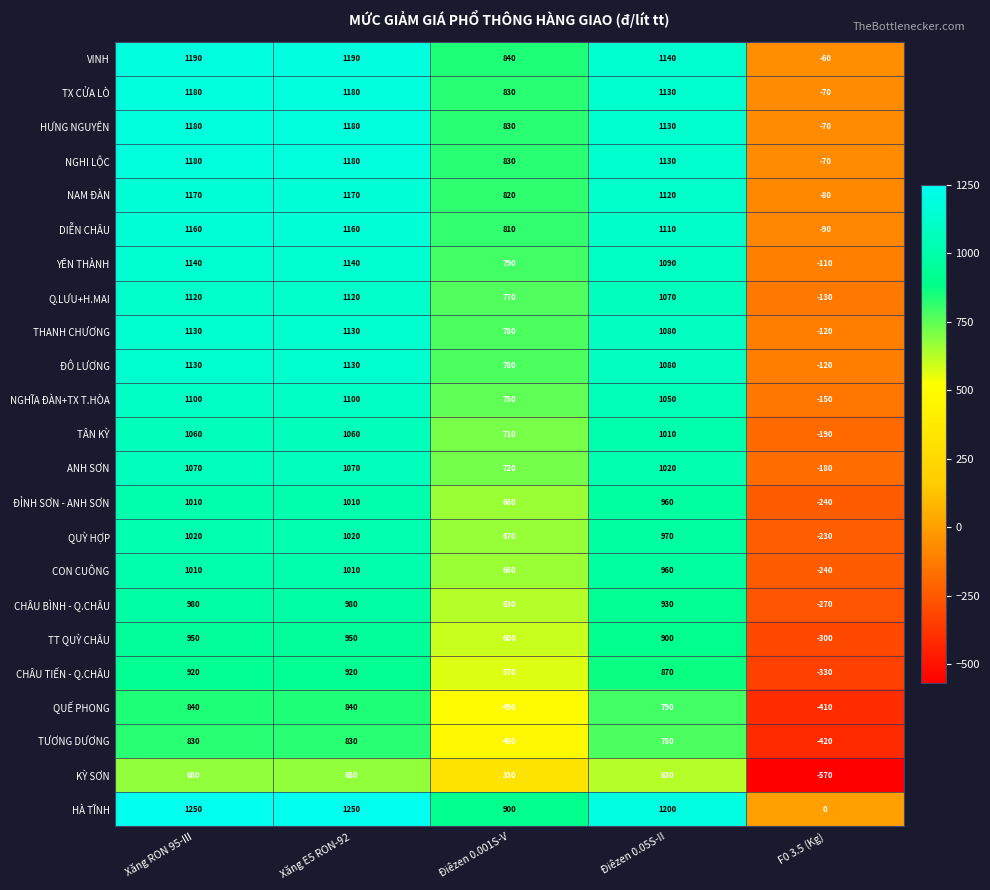

What is the average value of the Q.LƯU+H.MAI series?

790